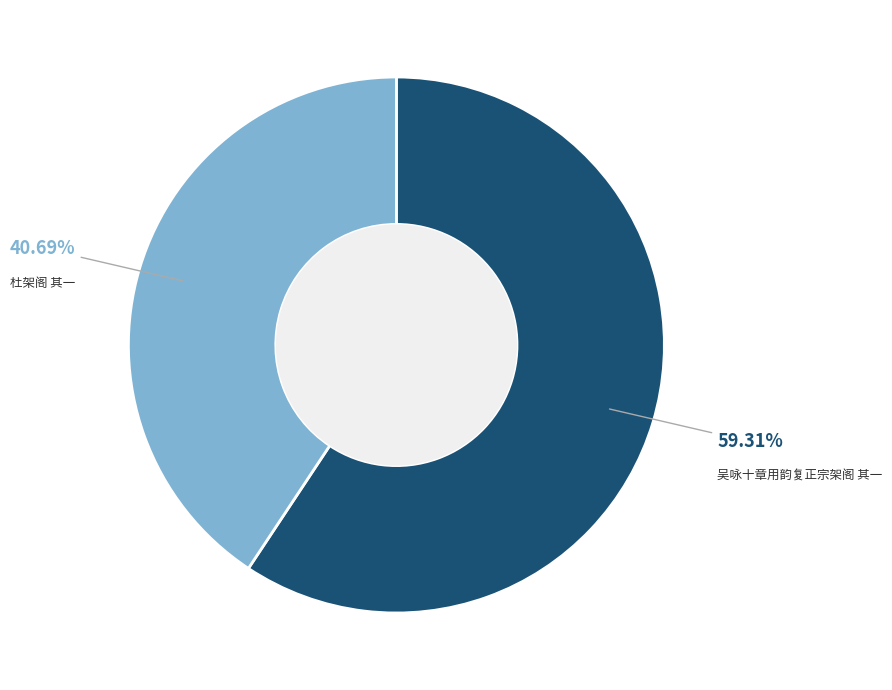

What is the largest slice in the pie chart?

吴咏十章用韵复正宗架阁 其一